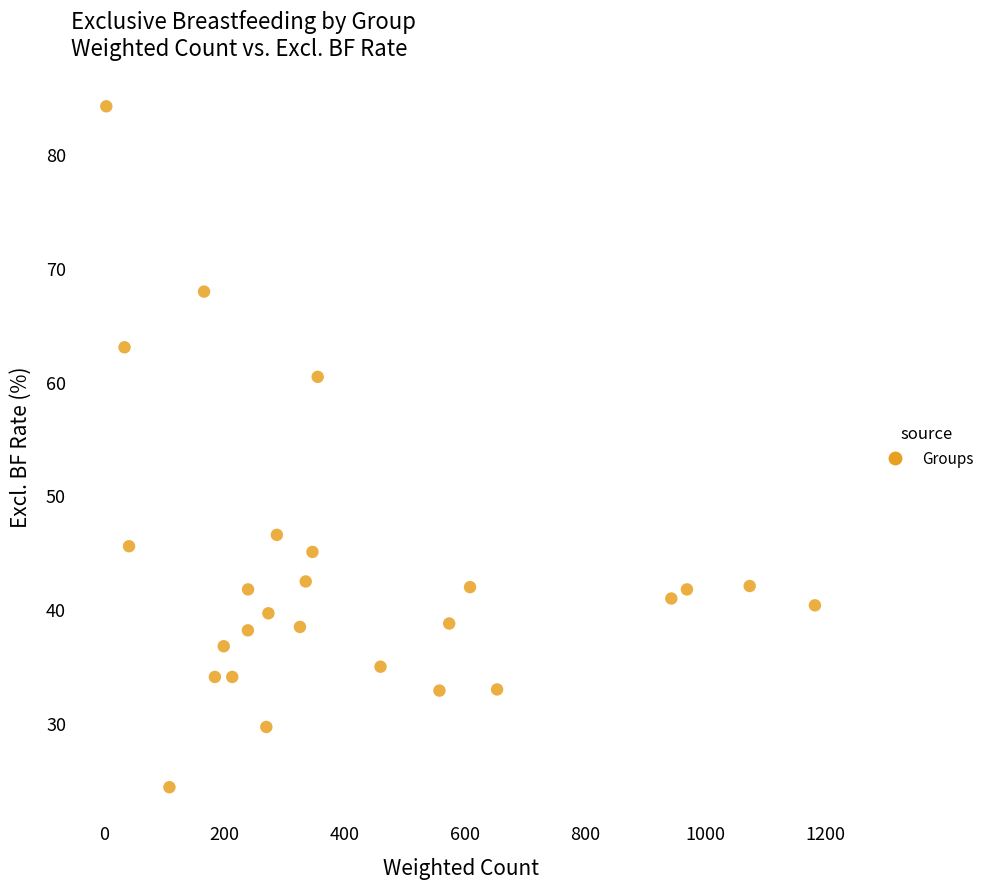

What is the range of X values (max minus min)?

1178.7